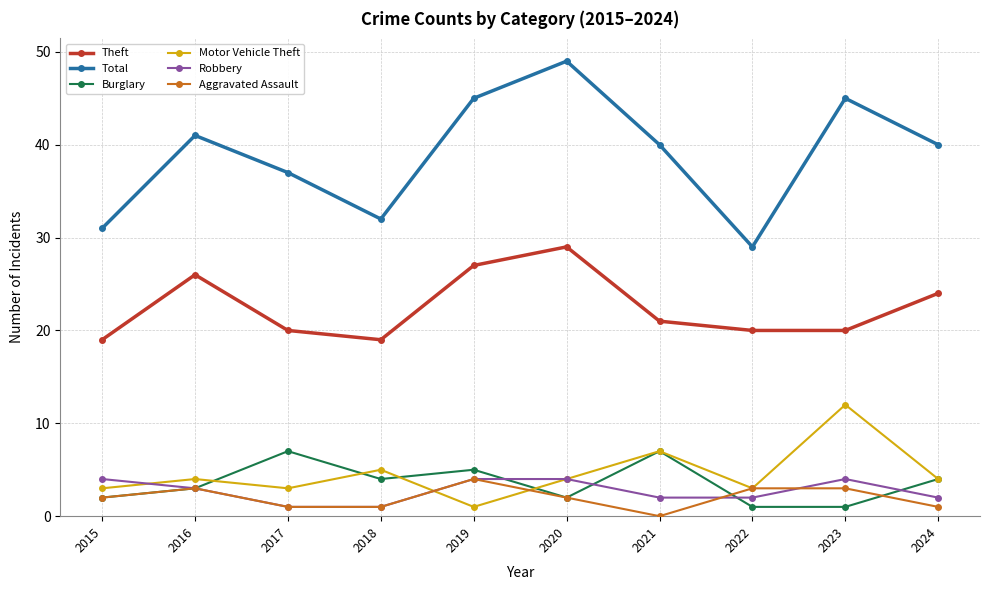

Is this an area chart (filled region under the line)?

No